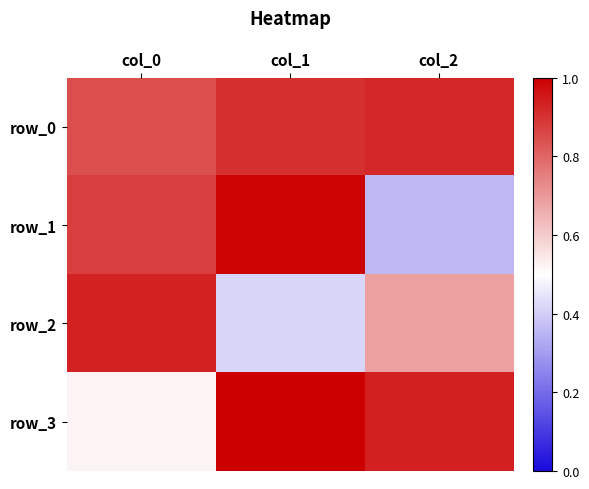

How many distinct data groups are displayed?

4